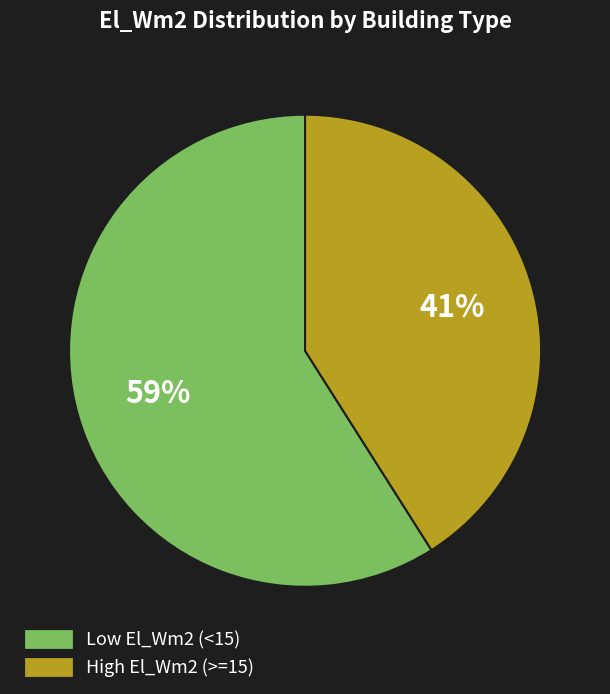

Does any single category account for the majority?

Yes